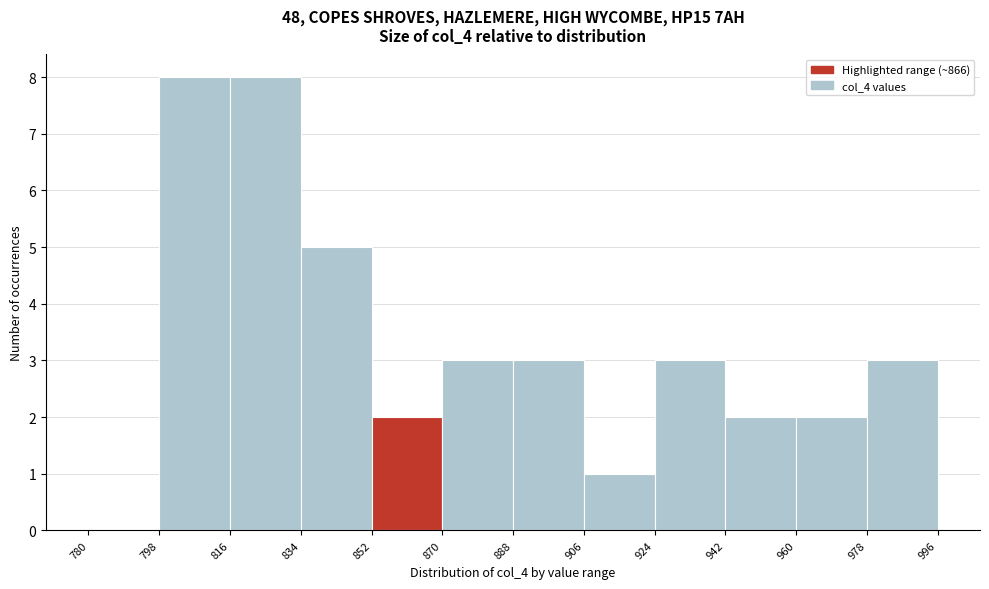

Reading left to right, list every bar in this chart as the range it spans on the x-axis followed by its height. The values are not printed on the chart, so give them approximately, as read against the axis.

780 to 798: 0
798 to 816: 8
816 to 834: 8
834 to 852: 5
852 to 870: 2
870 to 888: 3
888 to 906: 3
906 to 924: 1
924 to 942: 3
942 to 960: 2
960 to 978: 2
978 to 996: 3